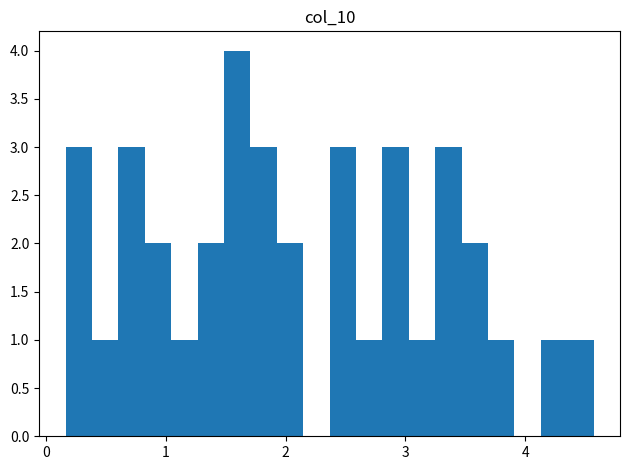

Around what value on the x-axis is the tallest bar? Give the approximate position of its centre, as read against the axis.

1.6